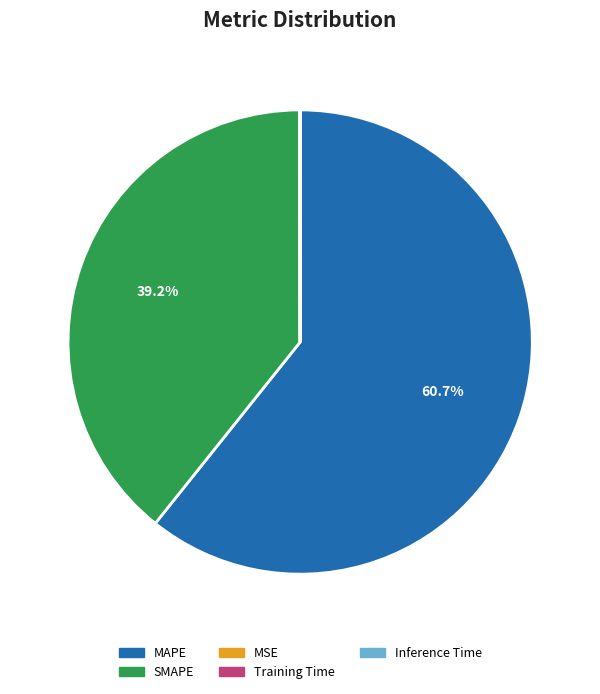

To the nearest percent, what is the difference between the largest and smallest slice percentages?

61%